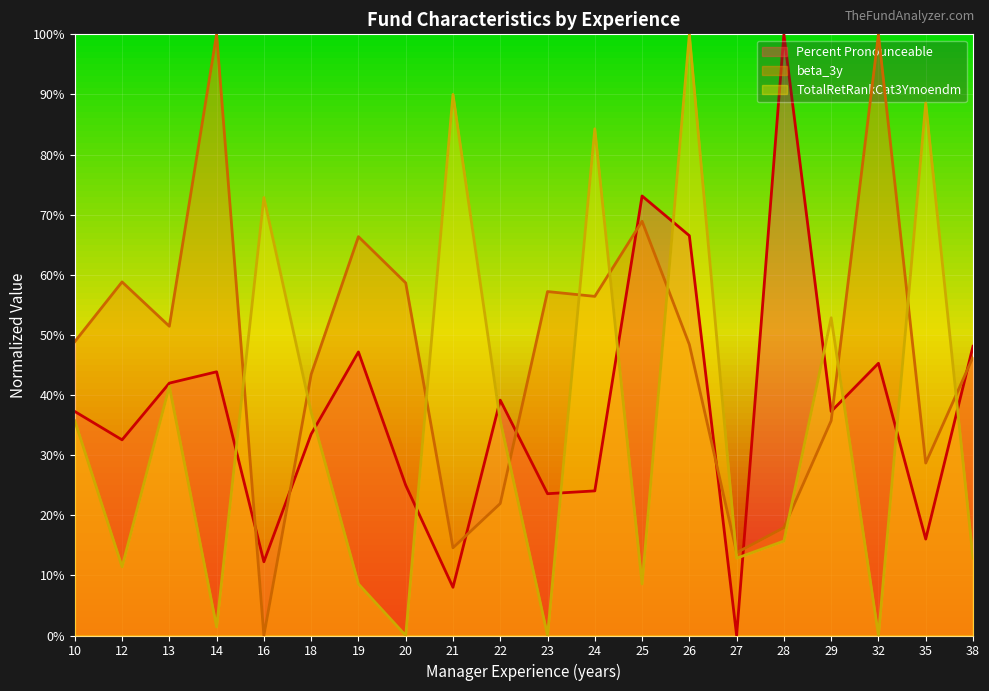

What are all the series names shown in the legend?

Percent Pronounceable, beta_3y, TotalRetRankCat3Ymoendm